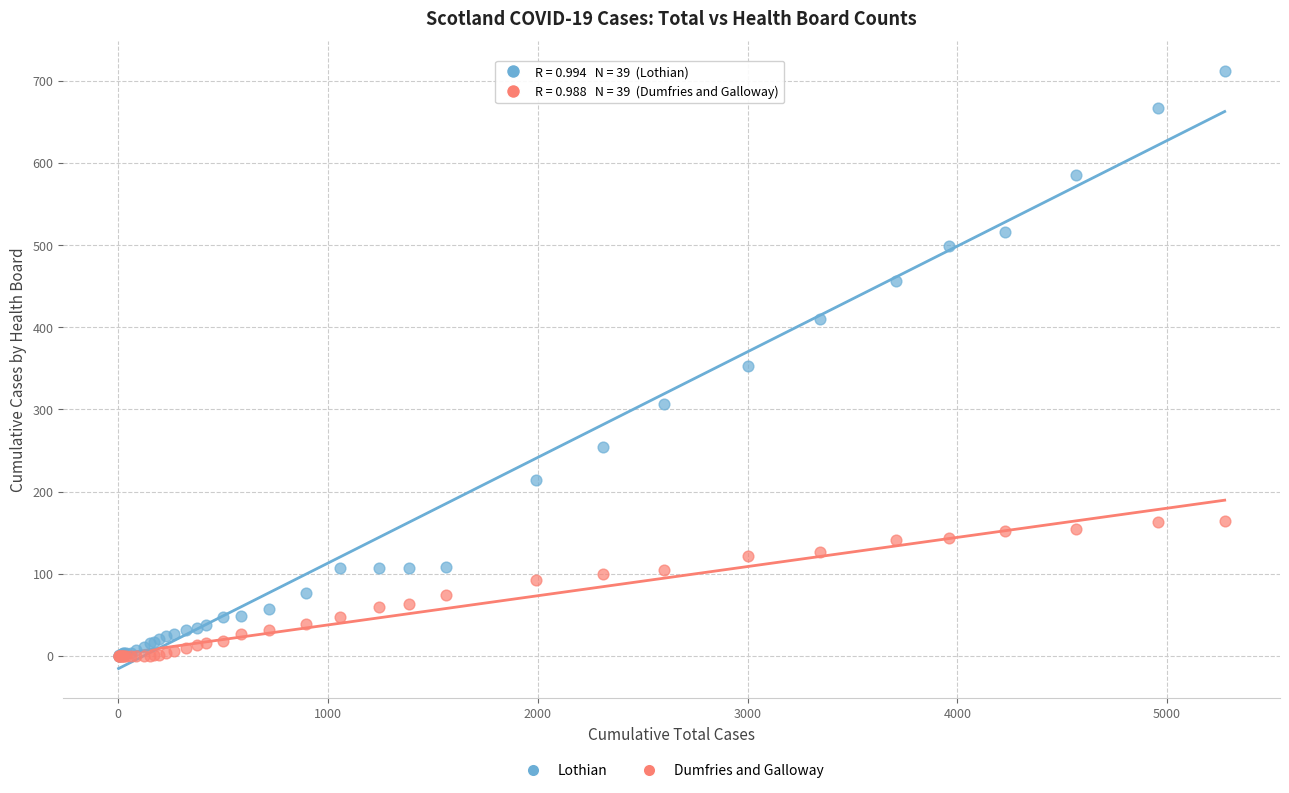

Which series reaches the maximum Y coordinate?

Lothian